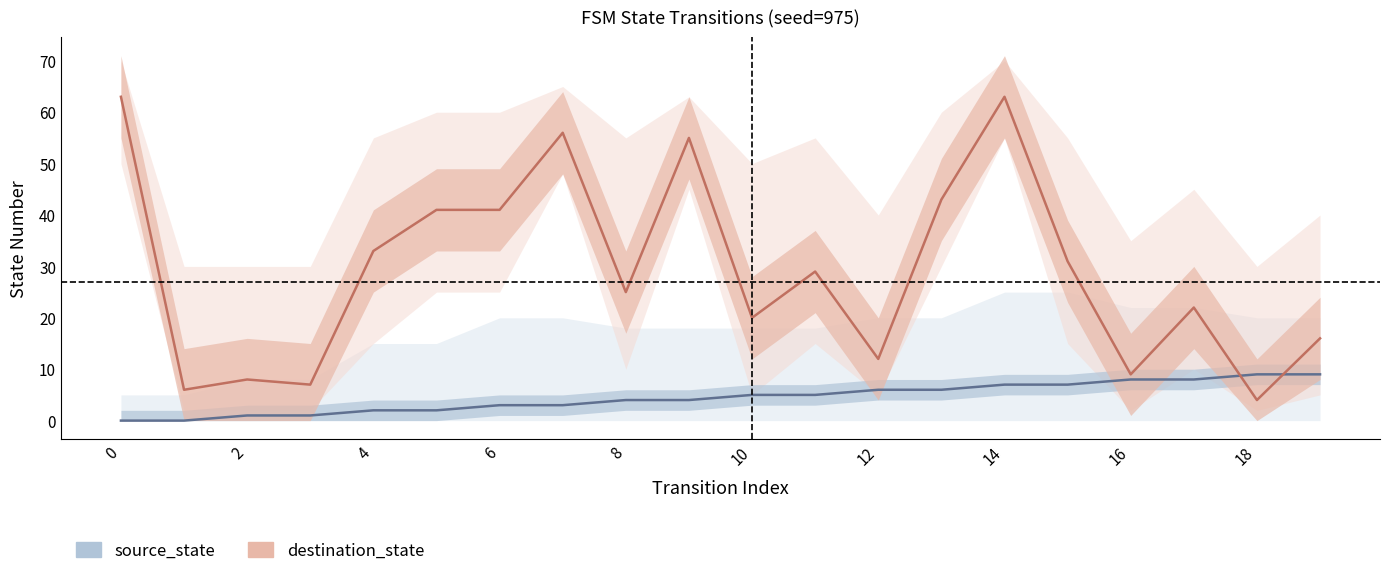

After their last crossing, which series has the higher values: destination_state or source_state?

destination_state